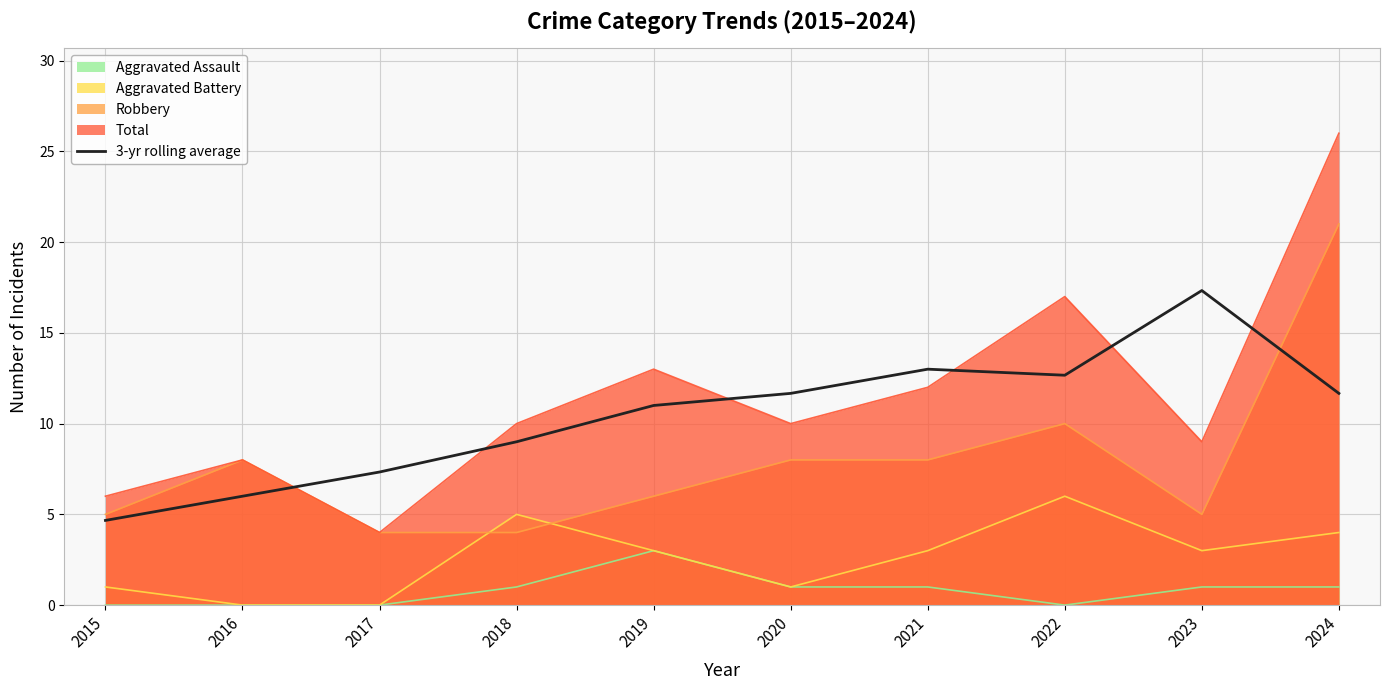

How many values exceed 11?

5